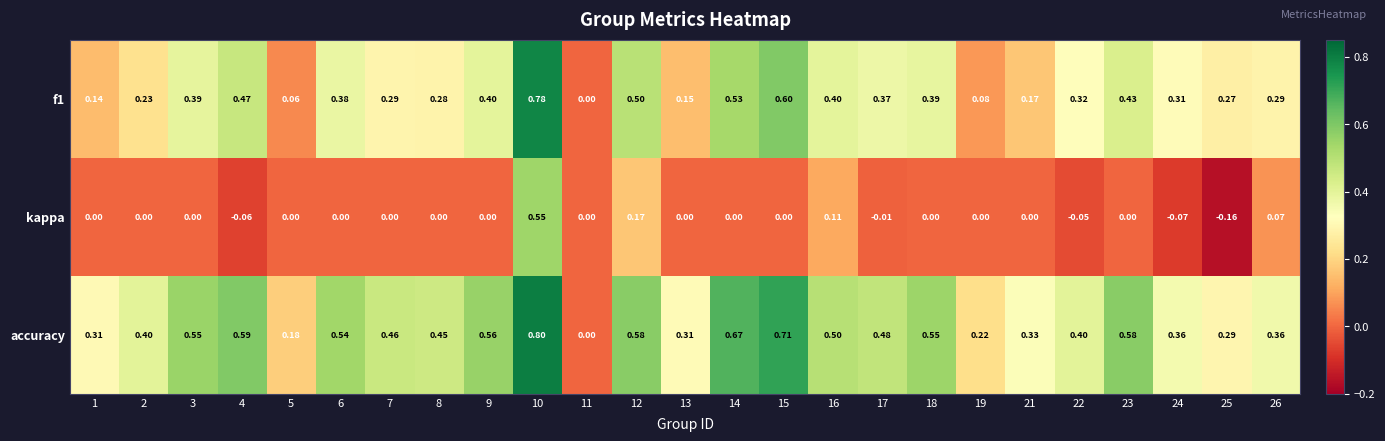

Is the value of kappa at 5 greater than the value of f1 at 14?

No